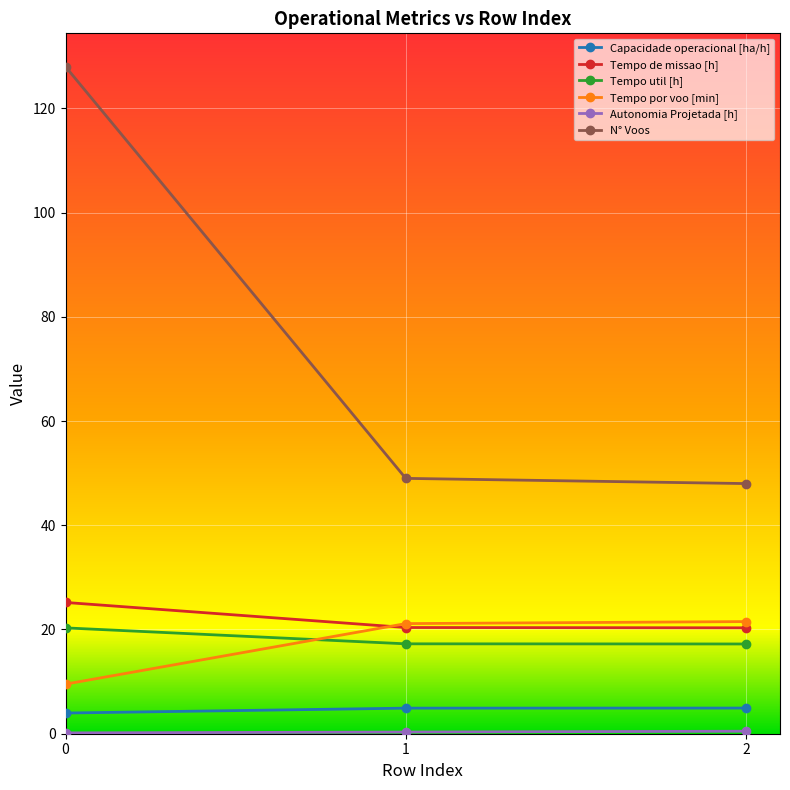

What is the spread (max minus min) of values at 1?

48.7